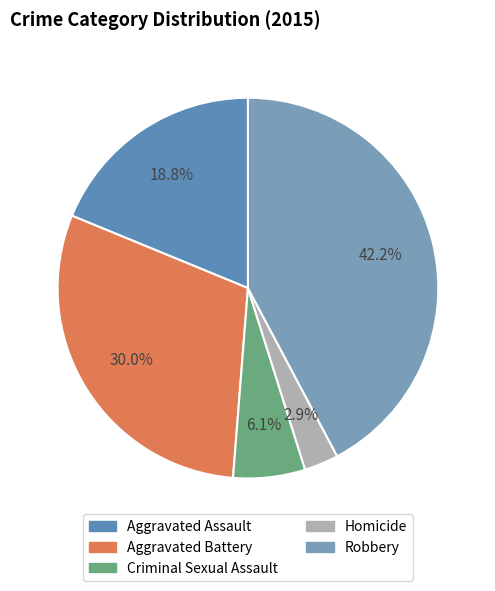

Combined, what portion of the pie is Aggravated Assault and Aggravated Battery?

48.7%